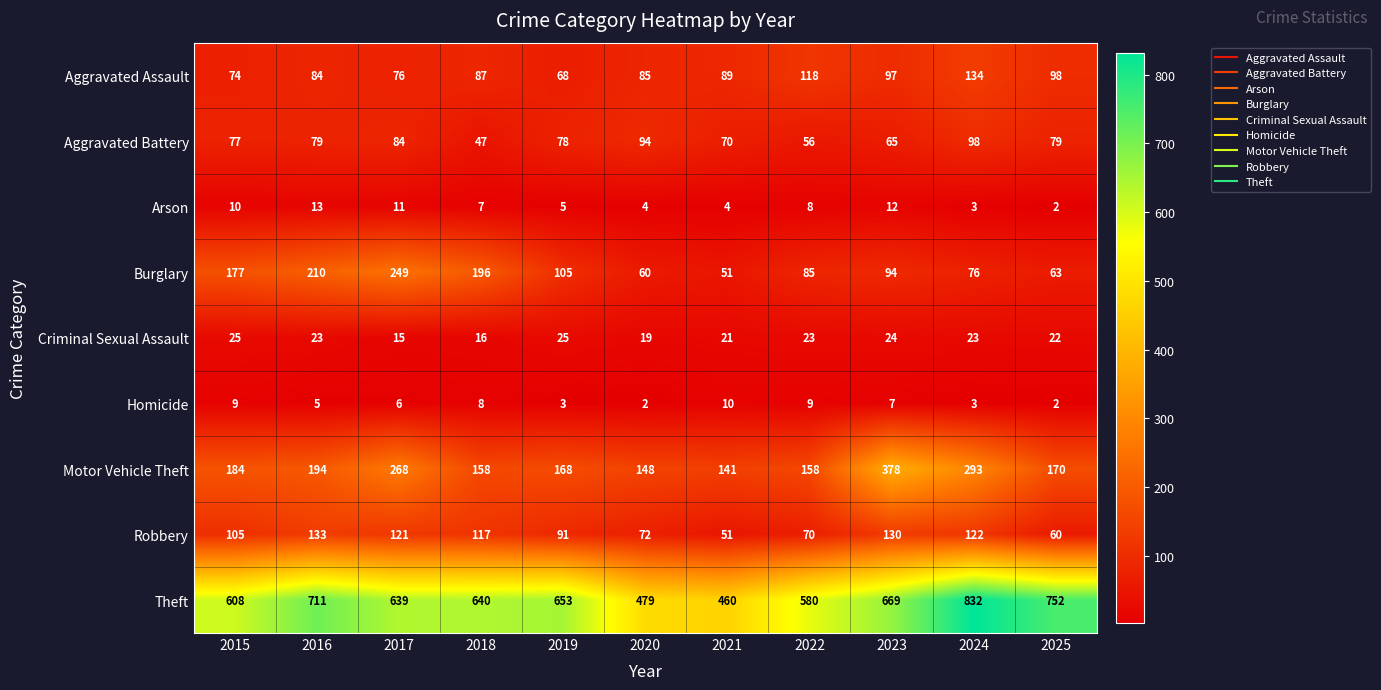

What is the minimum value shown in the chart?

2